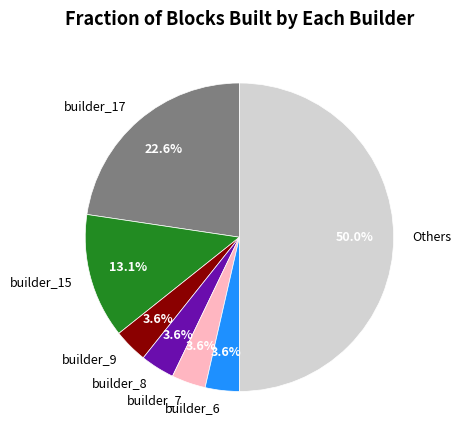

Combined, do builder_7 and builder_8 account for over 50%?

No